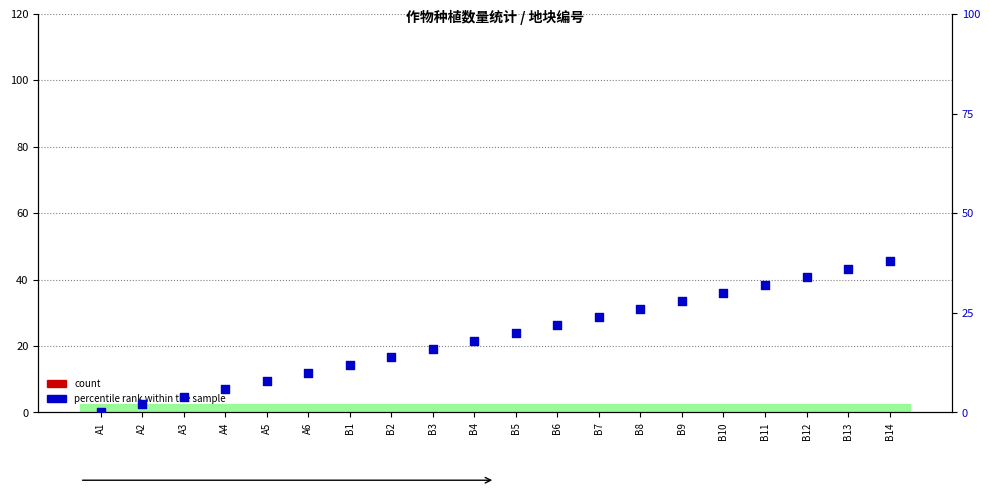

At which category is the sum across all series the highest?

B14